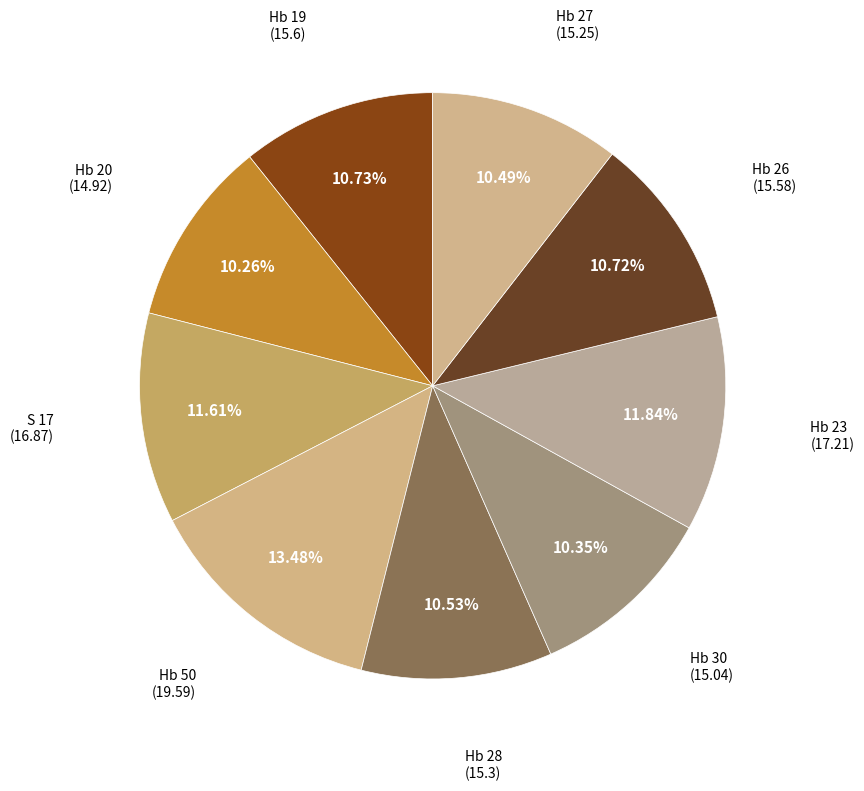

Which slice is the smallest?

Hb 20